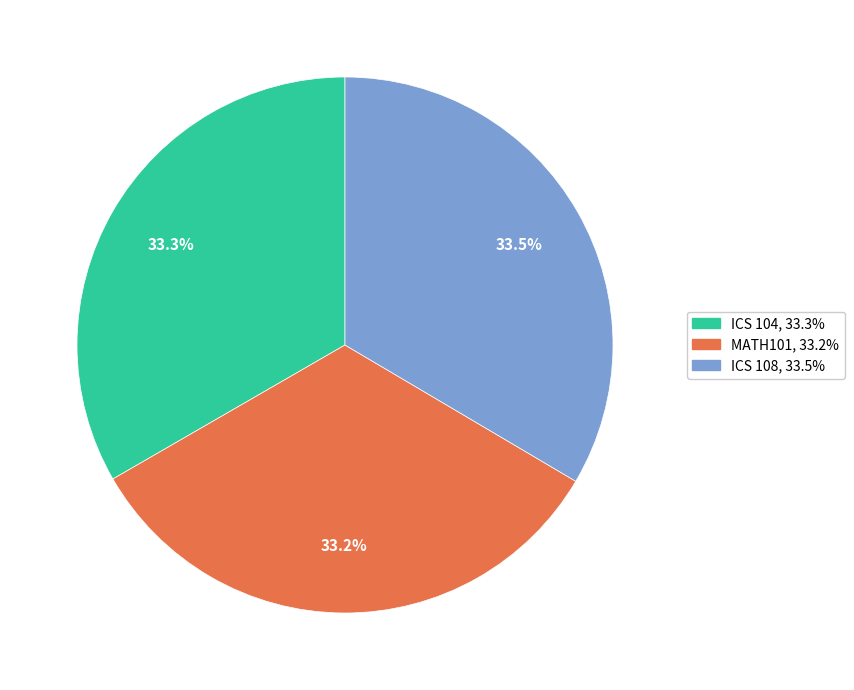

Does MATH101 account for over 50% of the chart?

No